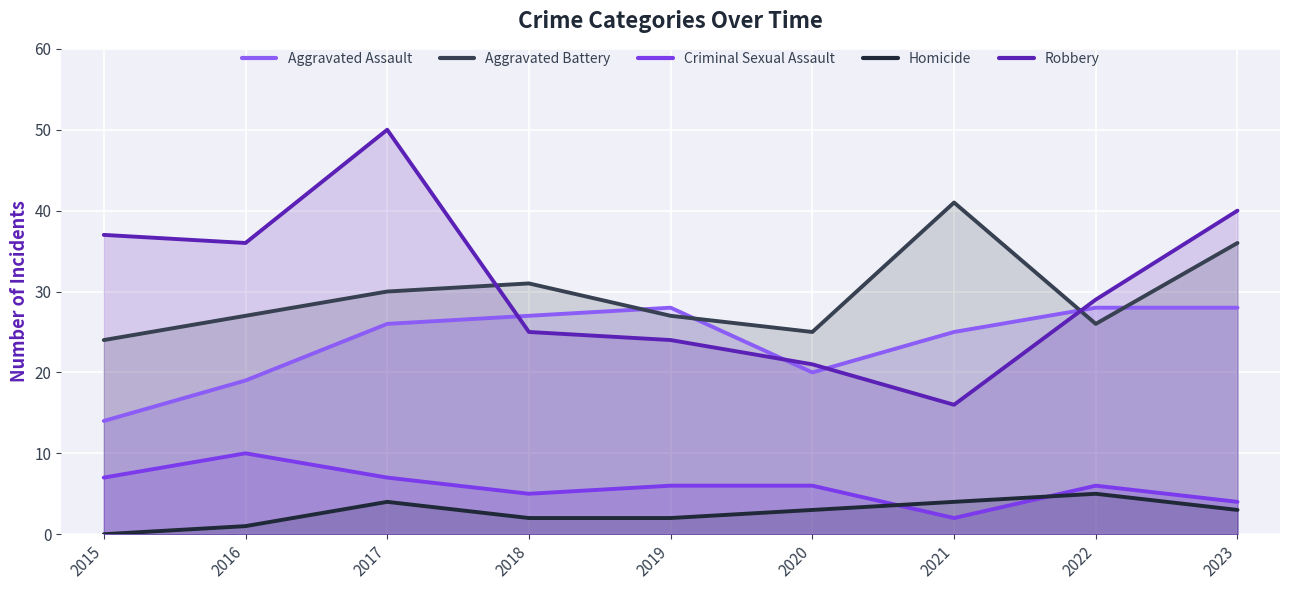

Reading left to right, list all the values displayed in this chart.

Aggravated Assault: 14	19	26	27	28	20	25	28	28
Aggravated Battery: 24	27	30	31	27	25	41	26	36
Criminal Sexual Assault: 7	10	7	5	6	6	2	6	4
Homicide: 0	1	4	2	2	3	4	5	3
Robbery: 37	36	50	25	24	21	16	29	40